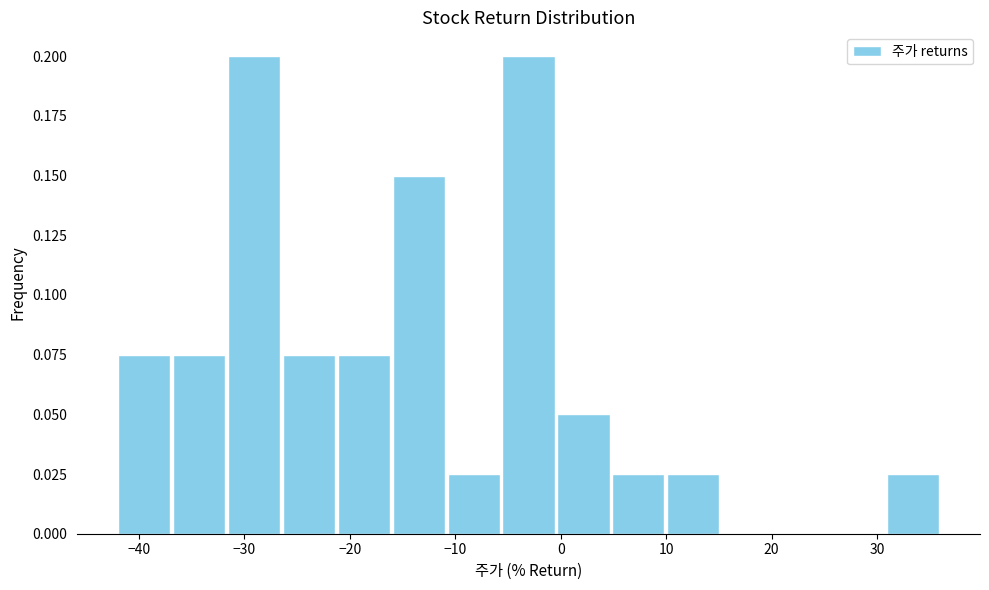

How tall is the bar that spans -11 to -6 on the x-axis? Neither the bar edges nor the heights are printed on the chart, so give them approximately, as read against the axes.

0.025